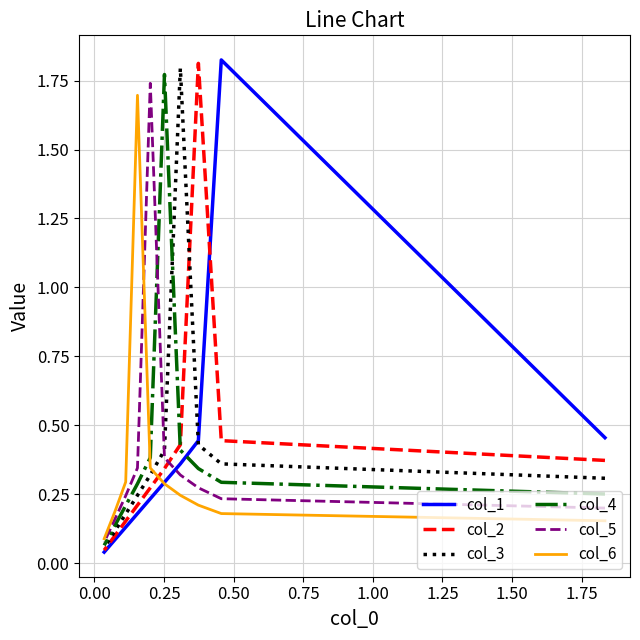

At how many categories does at least one series exceed 0?

10